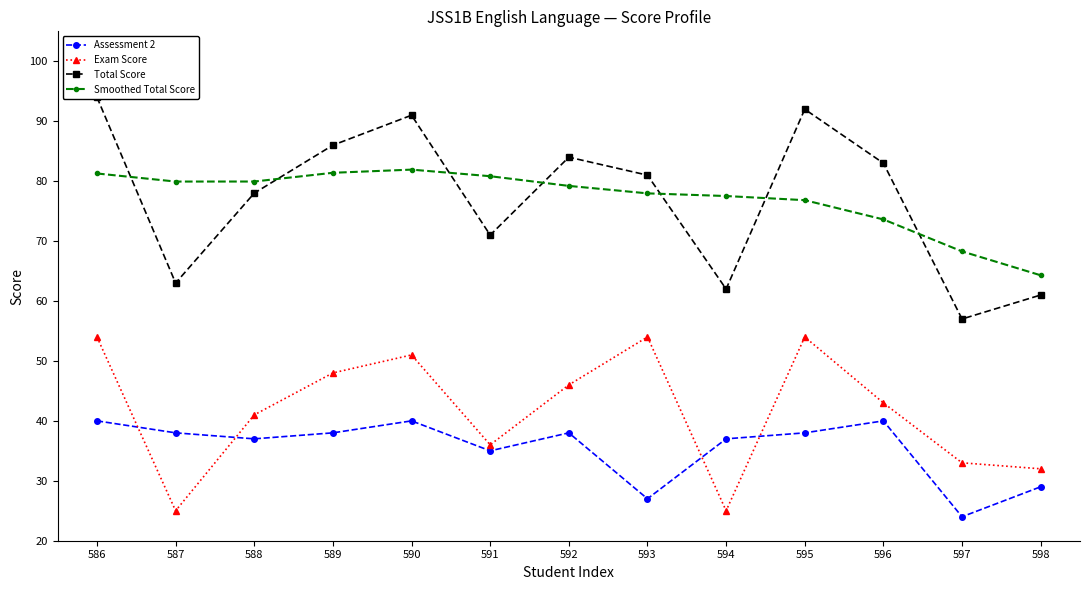

How many series are shown in this chart?

4